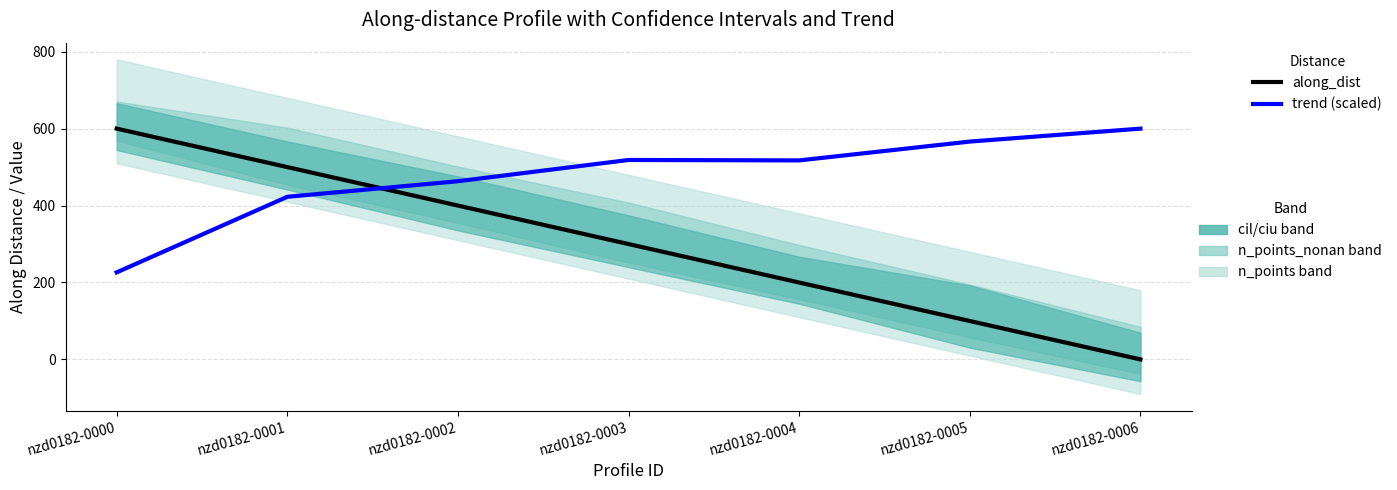

How many data points in along_dist are above 299?

4